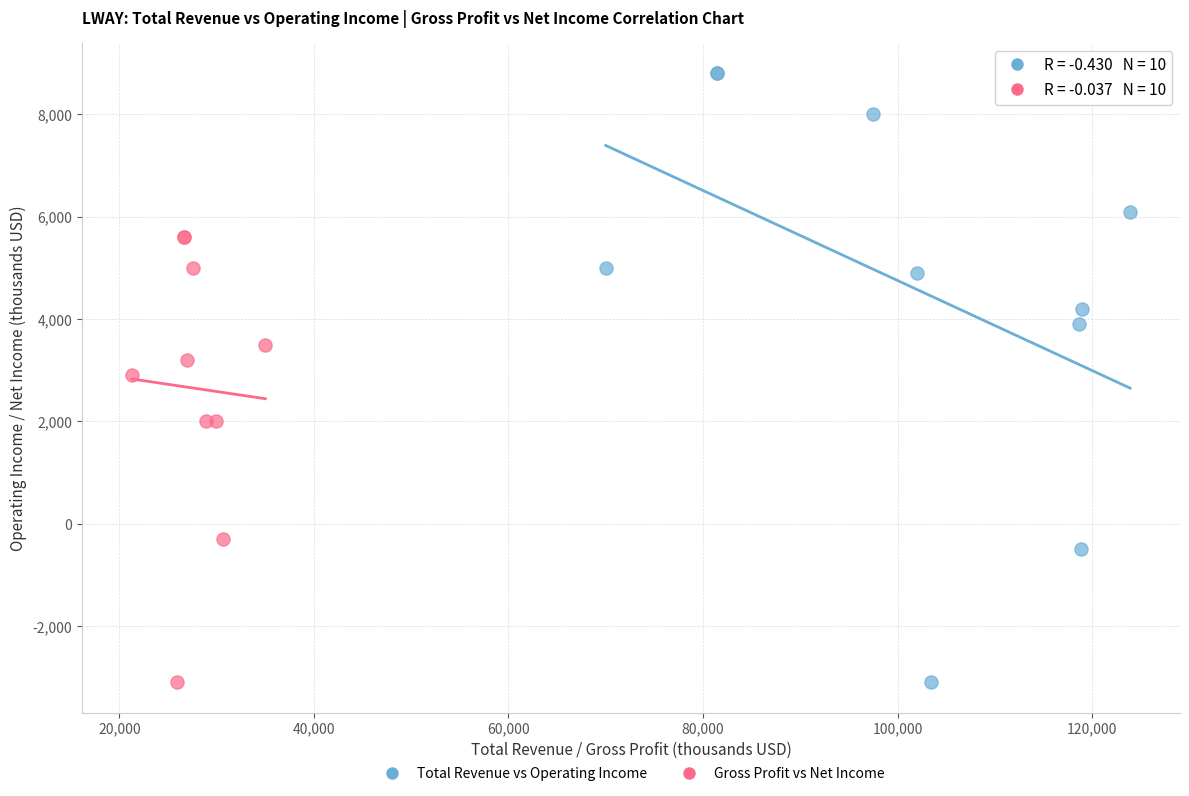

Which series reaches the maximum Y coordinate?

Total Revenue vs Operating Income